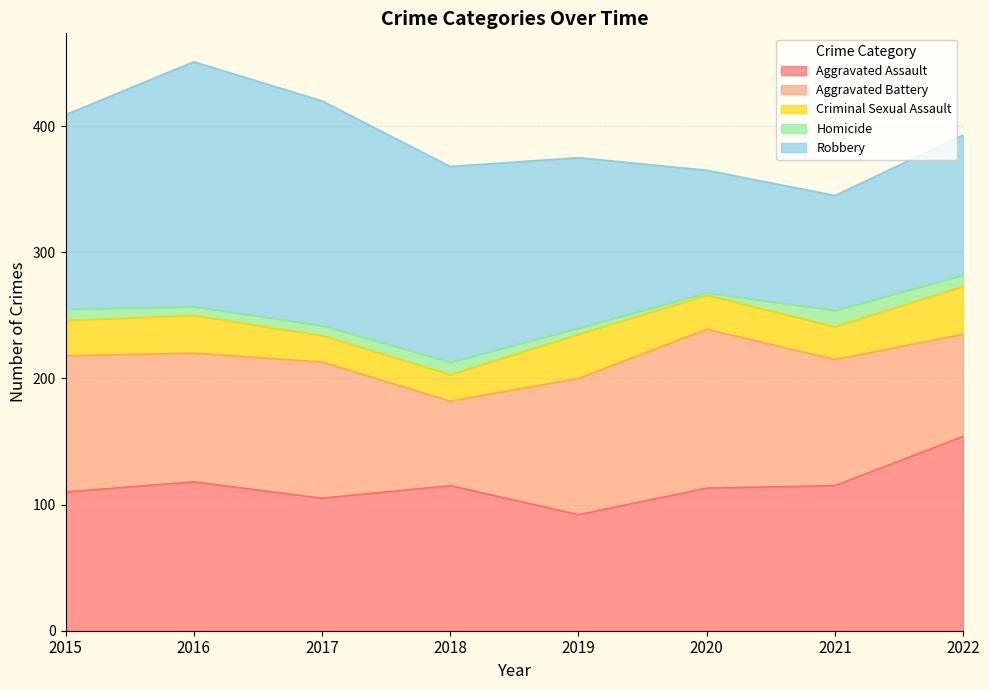

At which category does Aggravated Assault reach its first local peak?

2016